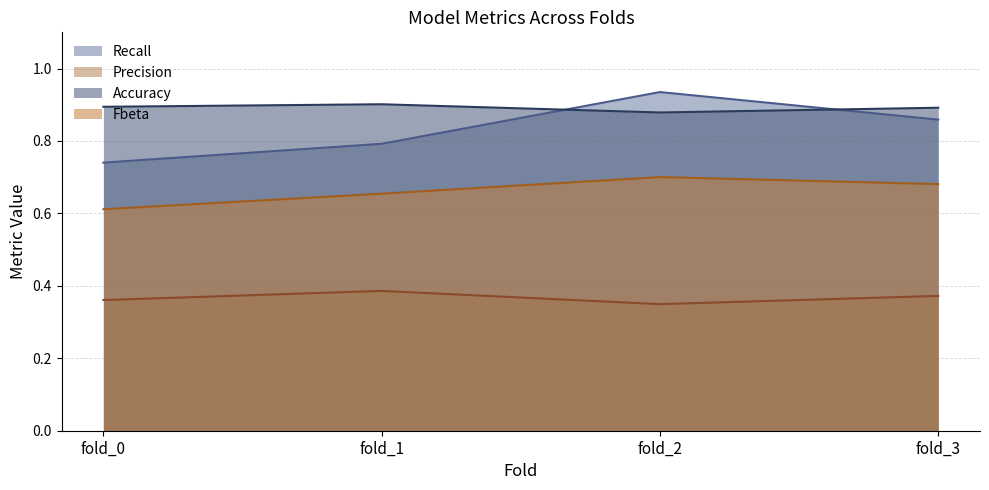

Rank the categories by Fbeta value from highest to lowest.

fold_2, fold_3, fold_1, fold_0